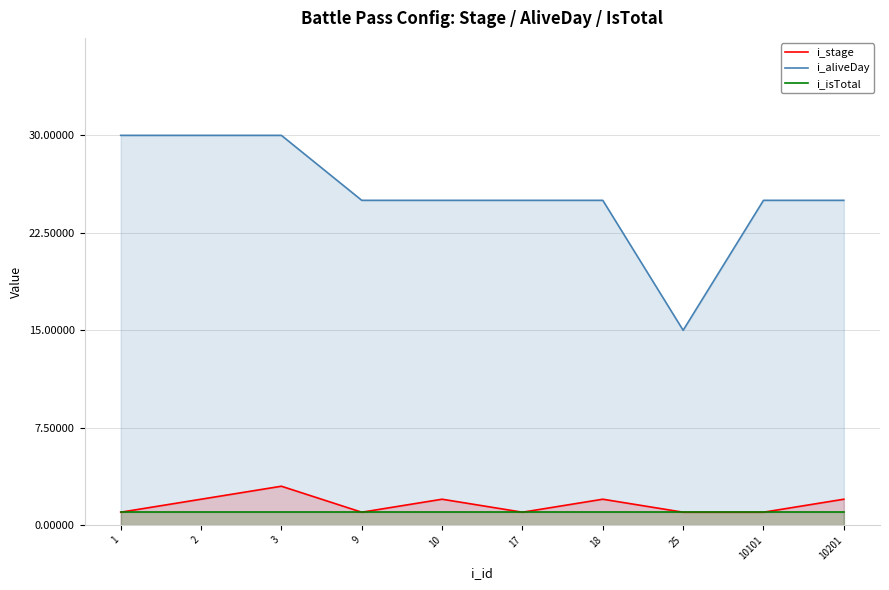

How many lines are shown in the chart?

3